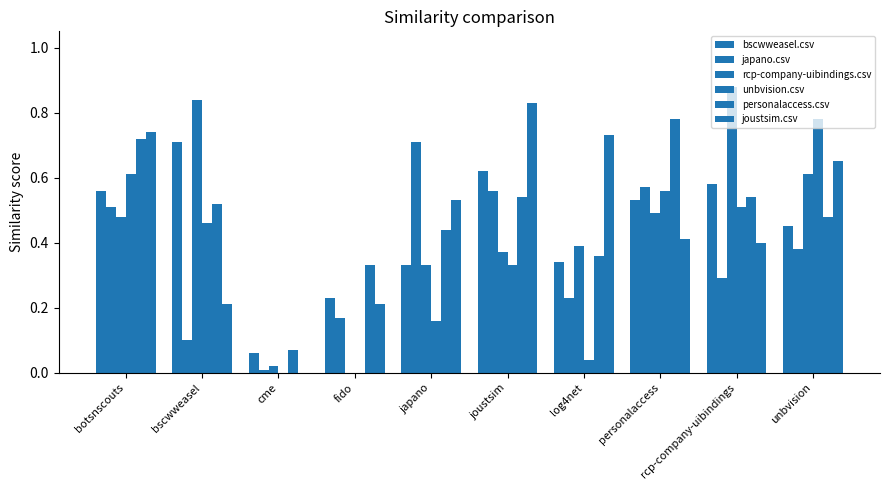

What position from the left is japano?

5